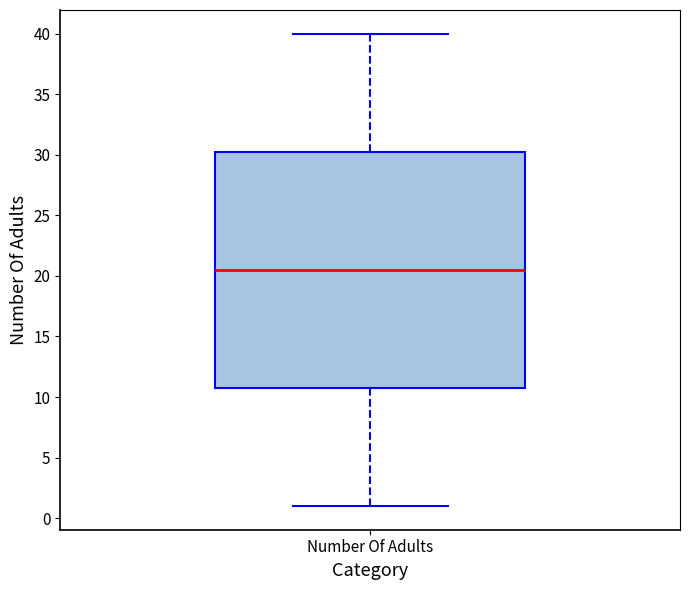

Transcribe this box plot: give where the median line is, the range the box spans, and where the two whiskers end, as read against the y-axis. The values are not printed on the chart, so give them approximately, as read against the axis.

median 20.5, box 11.0 to 30.5, whiskers 1.0 to 40.0